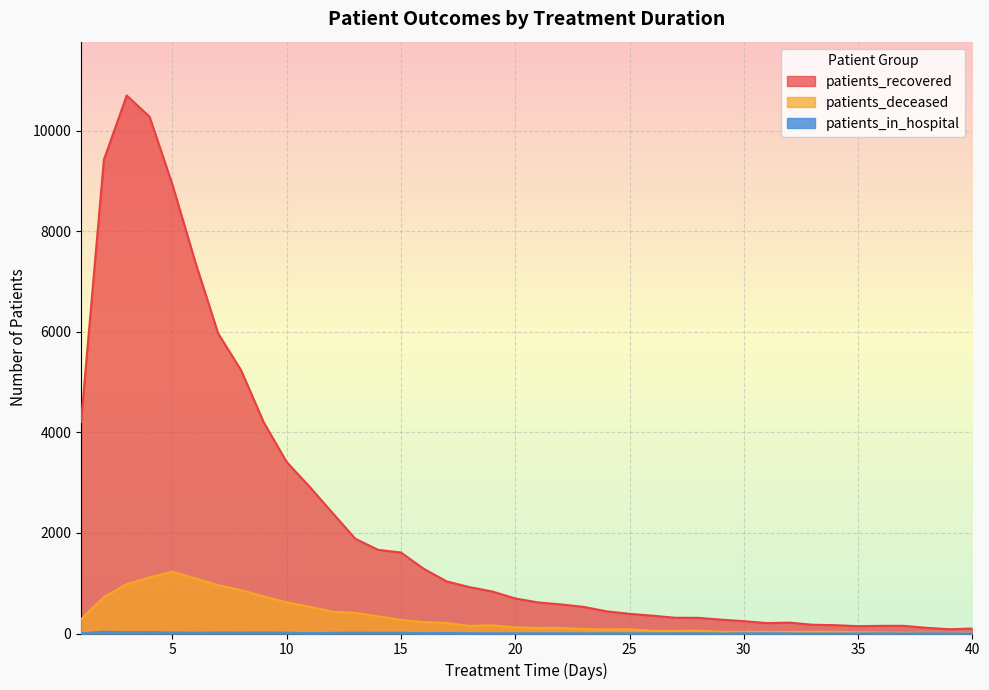

At which category is the sum across all series the highest?

3